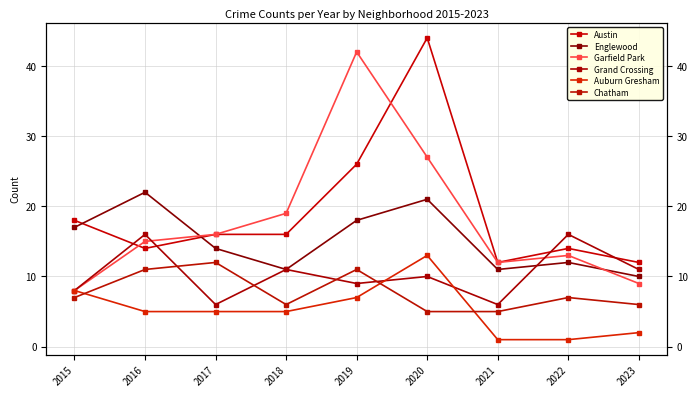

Reading right to left, transcribe all the data shown in this chart.

Austin: 12	14	12	44	26	16	16	14	18
Englewood: 10	12	11	21	18	11	14	22	17
Garfield Park: 9	13	12	27	42	19	16	15	8
Grand Crossing: 11	16	6	10	9	11	6	16	8
Auburn Gresham: 2	1	1	13	7	5	5	5	8
Chatham: 6	7	5	5	11	6	12	11	7